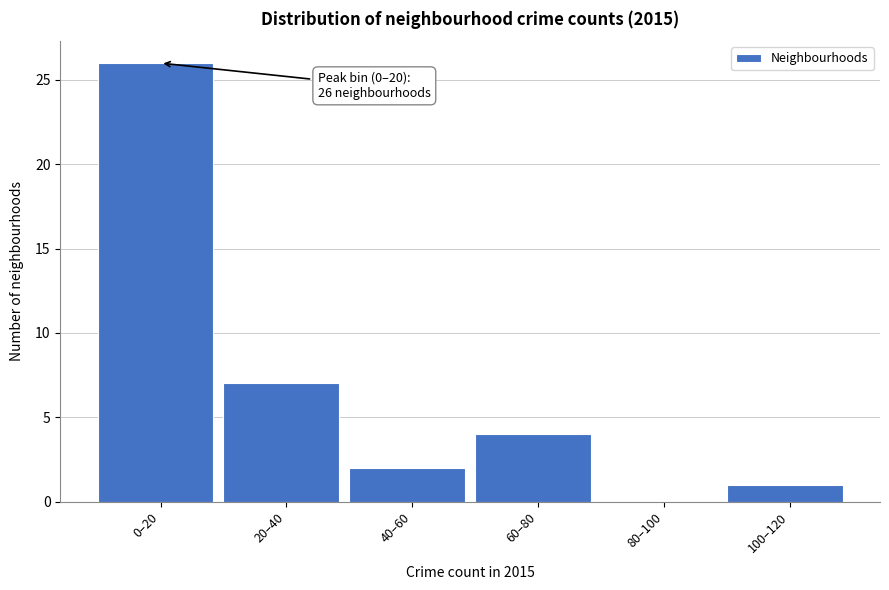

Reading left to right, extract all data points from this chart.

0–20=26	20–40=7	40–60=2	60–80=4	80–100=0	100–120=1